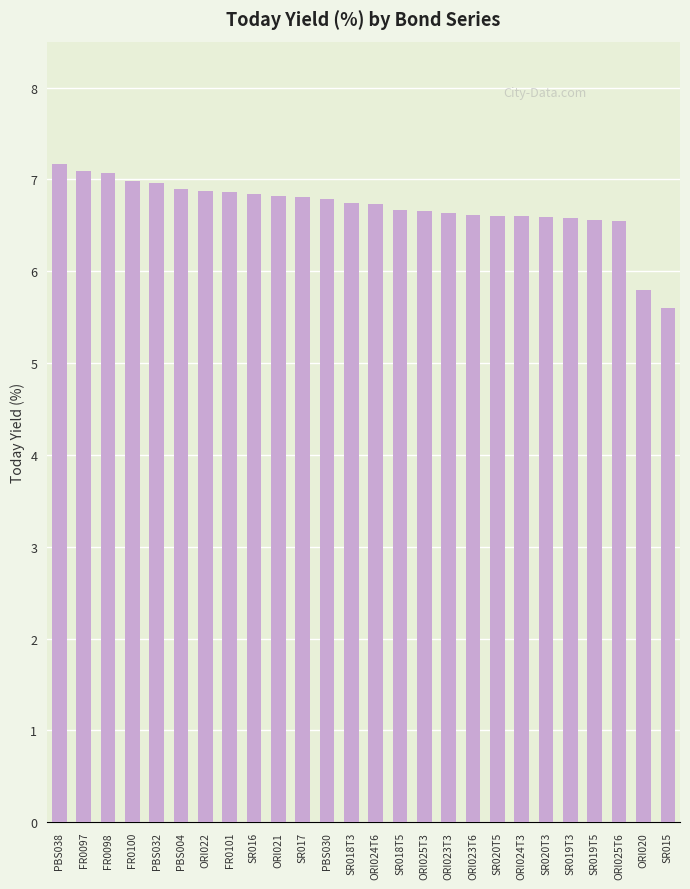

What is the difference between the maximum and minimum values?

1.6